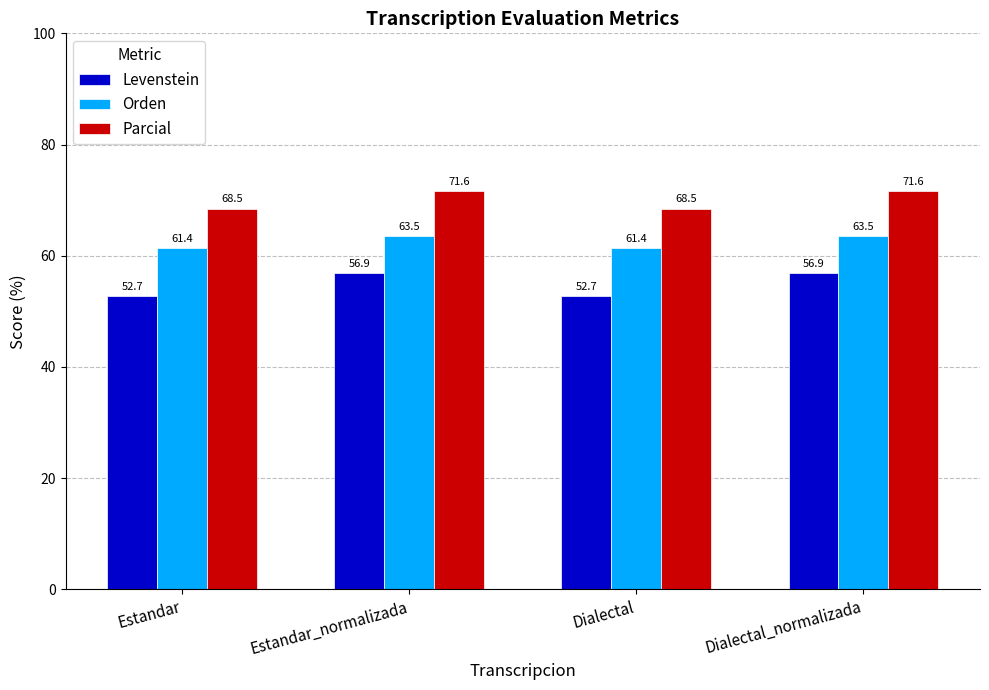

How many data points in Orden are less than 63?

2